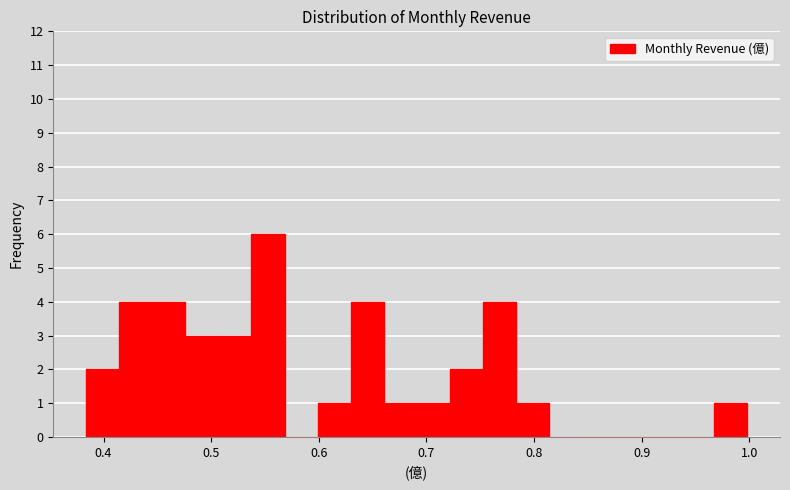

Read against the x-axis, roughly where is the centre of the tallest bar?

0.55